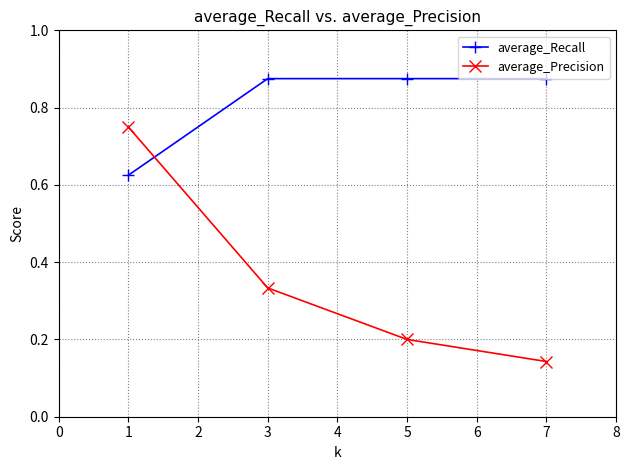

Is the value of average_Precision at 1 greater than the value of average_Recall at 3?

No